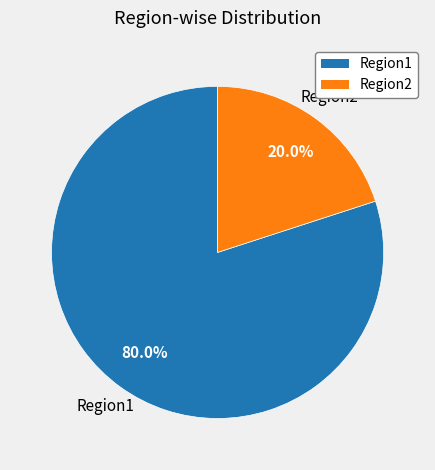

Is the sum of Region1 and Region2 greater than half?

Yes